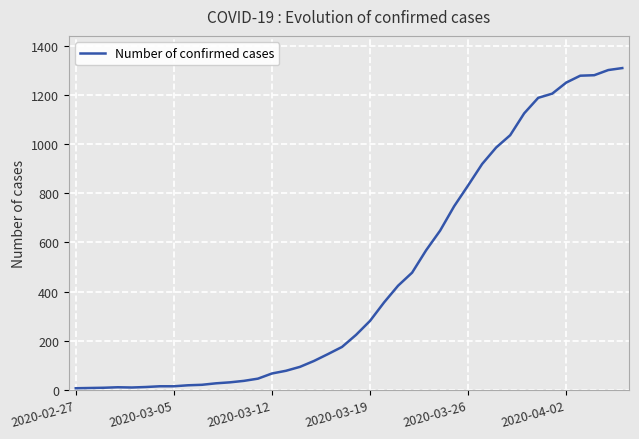

What is the greatest value displayed?

1309